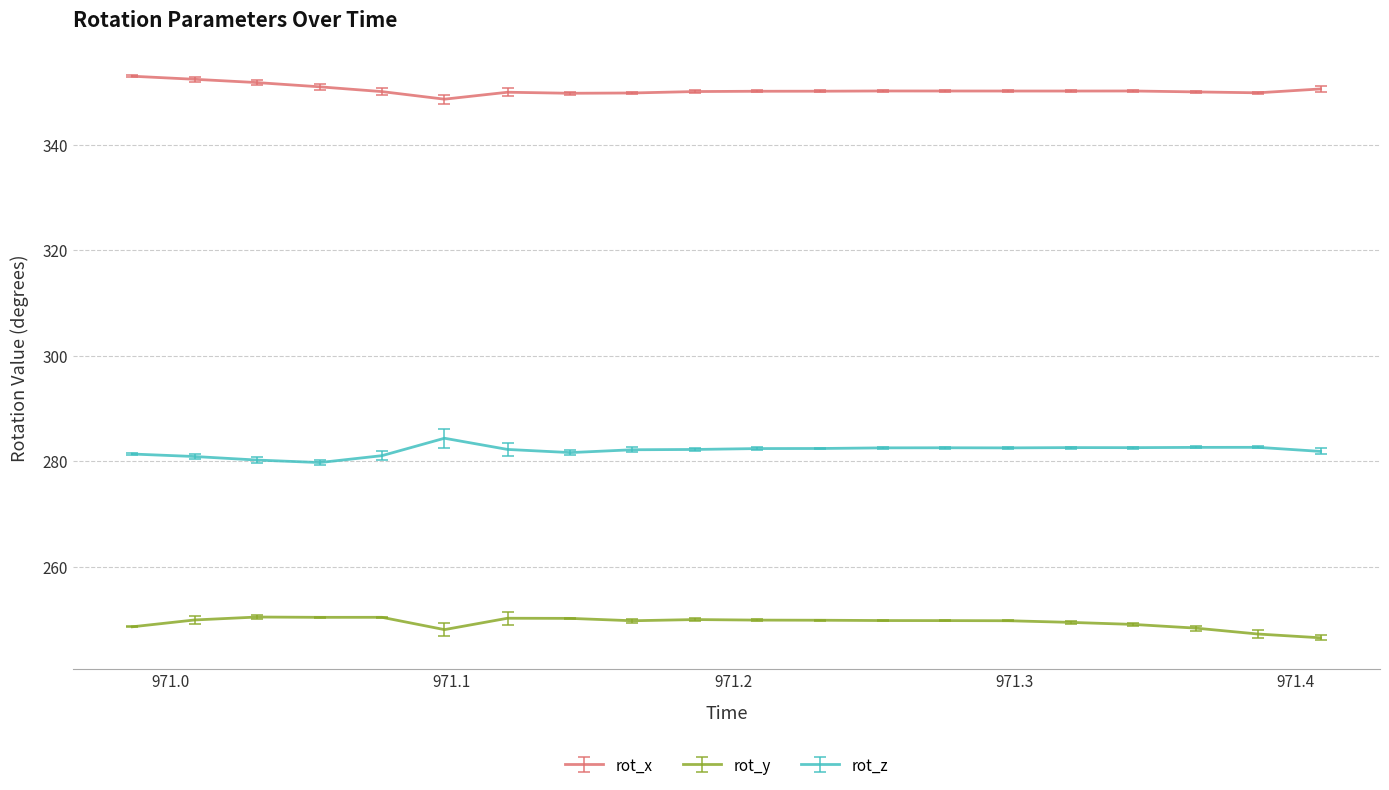

What is the minimum value for rot_x?

348.6